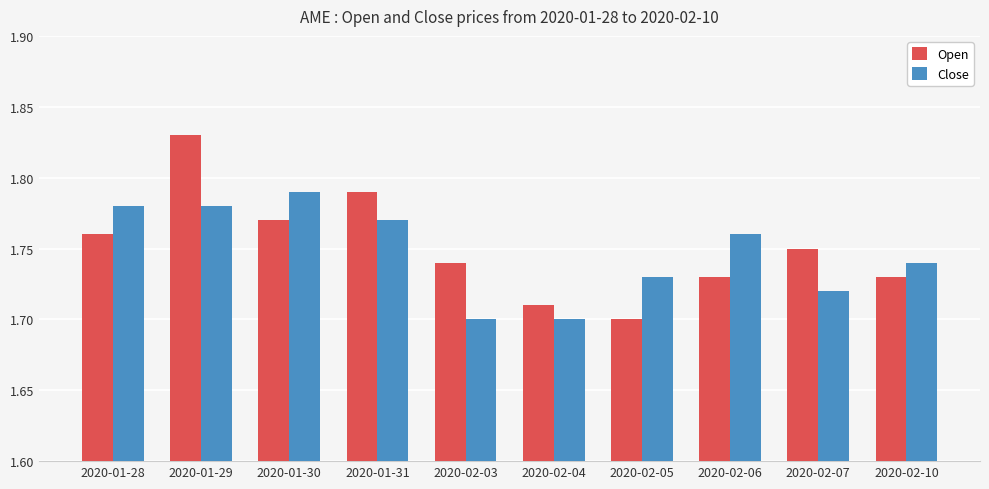

Which series has the largest total across all categories?

Open